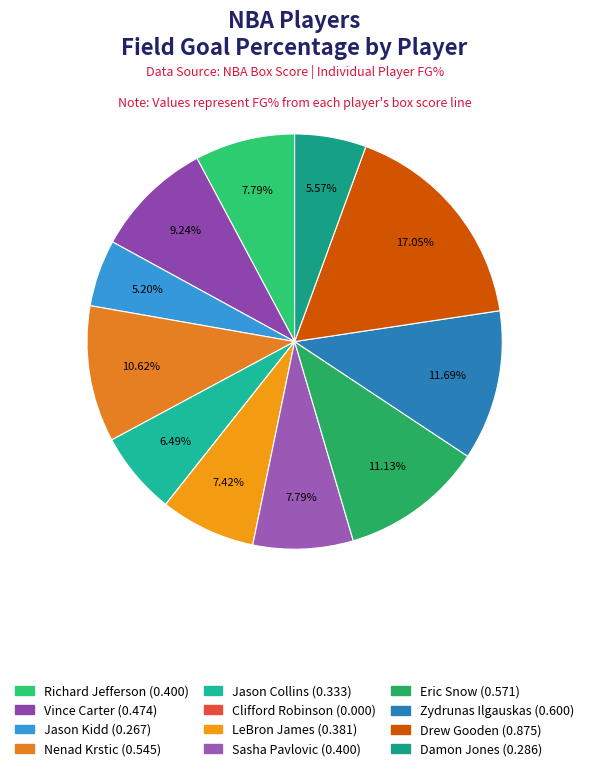

What percentage is NOT represented by Nenad Krstic?

89.4%